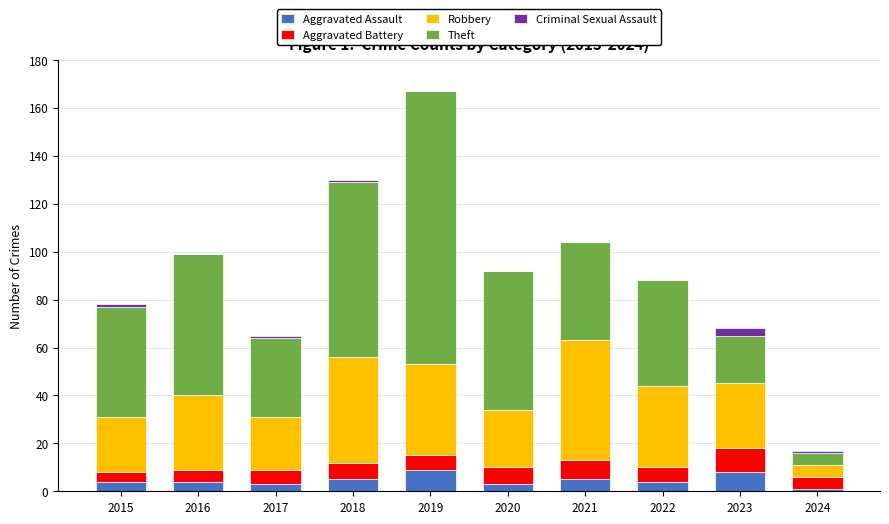

The value of Aggravated Assault at 2018 is 5. True or false?

True